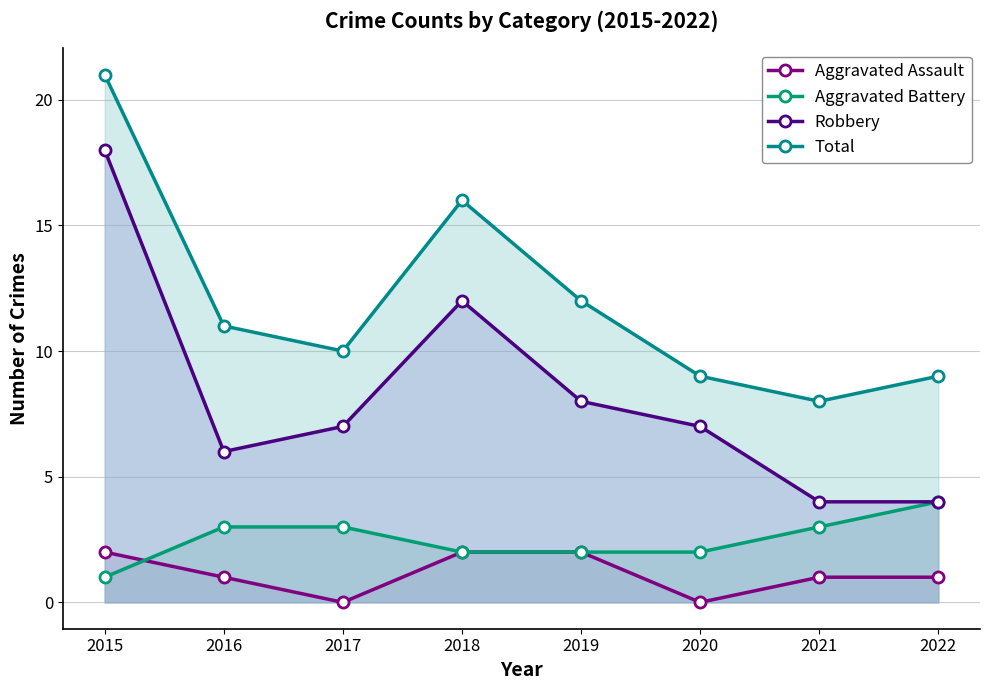

Between 2019 and 2015, which is larger?

2019